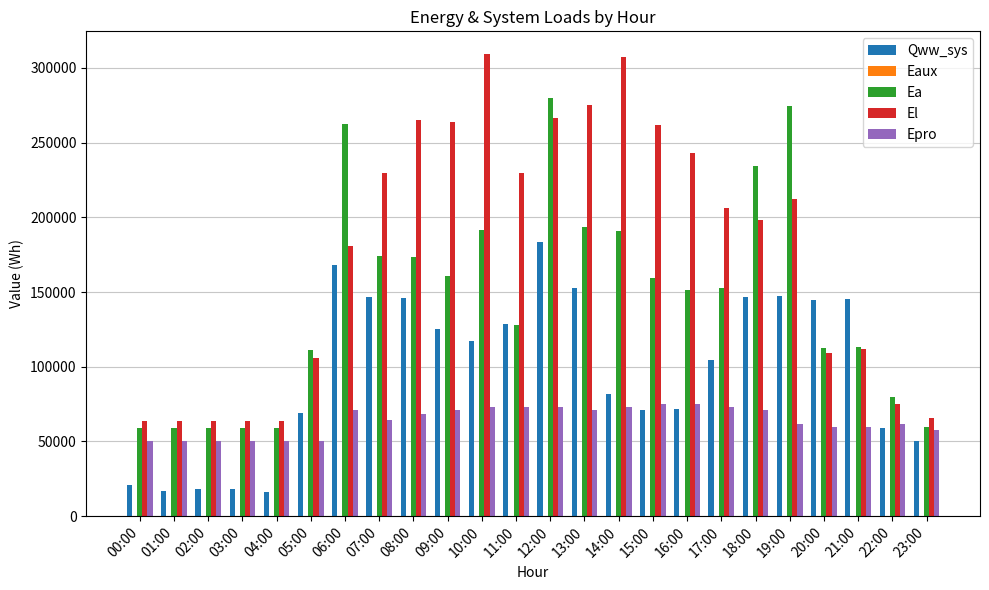

What is the greatest value displayed?

309018.4